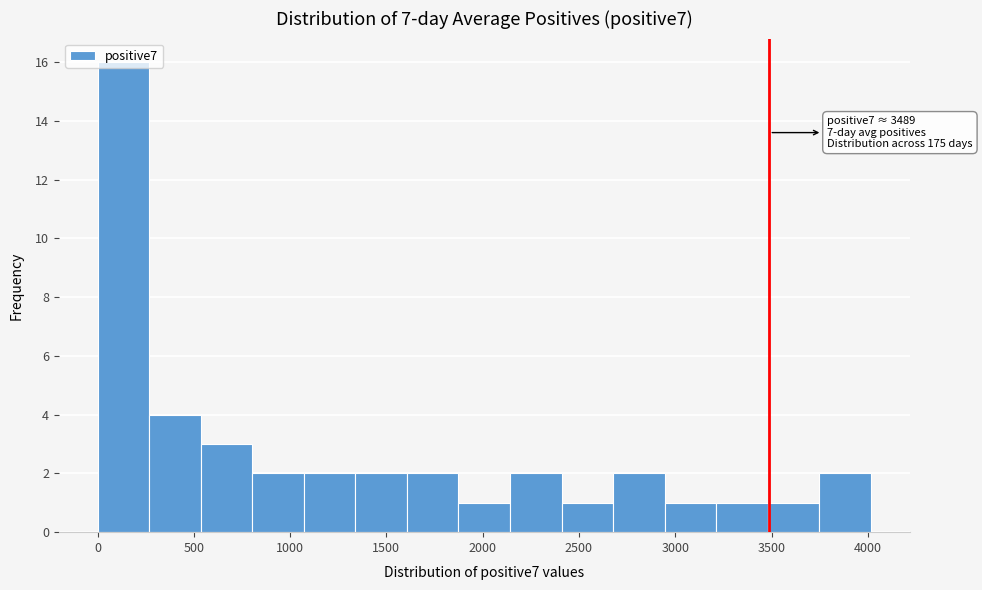

Over which range of the x-axis is the bar tallest?

0 to 250